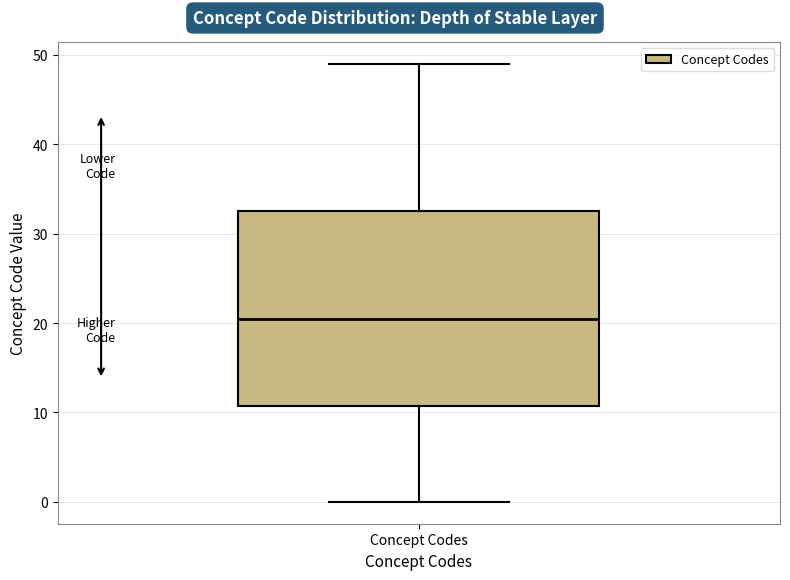

Read this box plot against the y-axis: the position of the median line, the range covered by the box, and the ends of both whiskers. The values are not printed on the chart, so give them approximately, as read against the axis.

median 21, box 11 to 33, whiskers 0 to 49